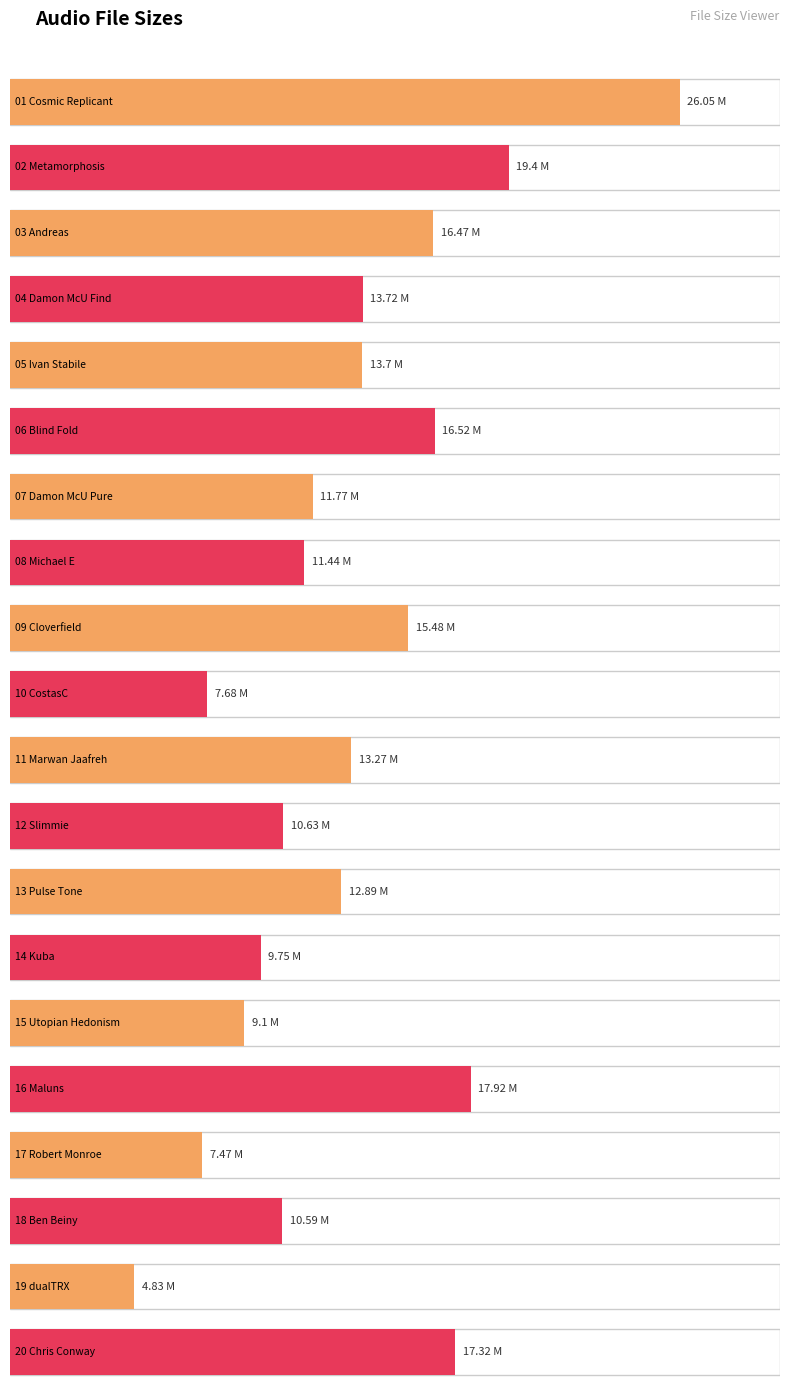

Reading left to right, extract all data points from this chart.

26.1	19.4	16.5	13.7	13.7	16.5	11.8	11.4	15.5	7.7	13.3	10.6	12.9	9.8	9.1	17.9	7.5	10.6	4.8	17.3